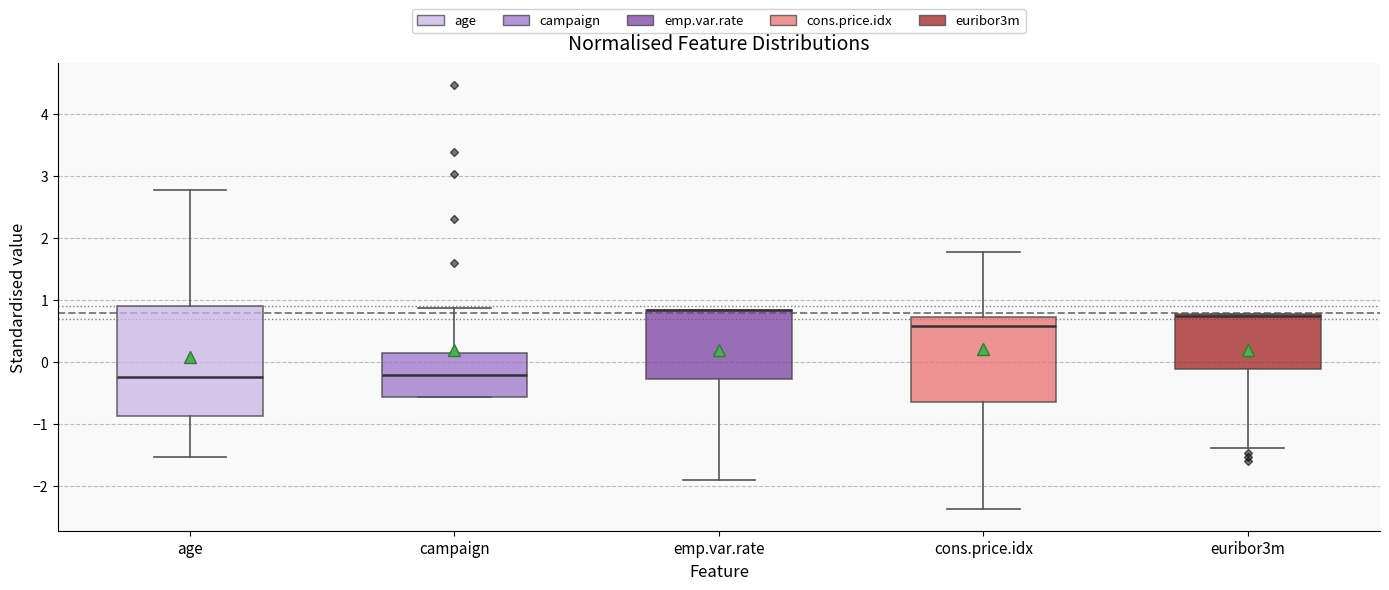

Which box is the tallest, from its lower edge to its upper edge?

age